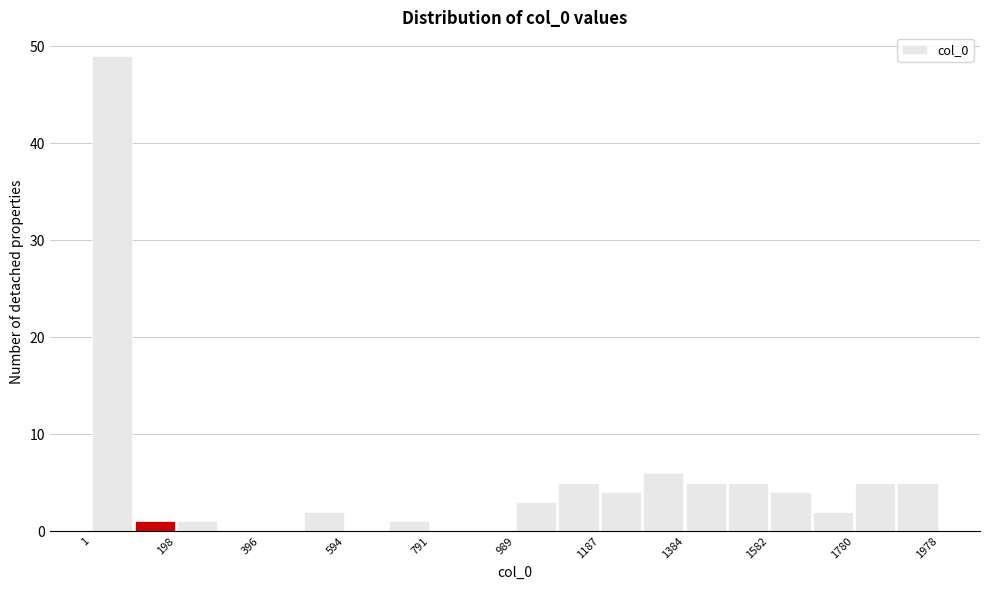

What is the height of the bar covering 1180 to 1280 on the x-axis? Neither the bar edges nor the heights are printed on the chart, so give them approximately, as read against the axes.

4